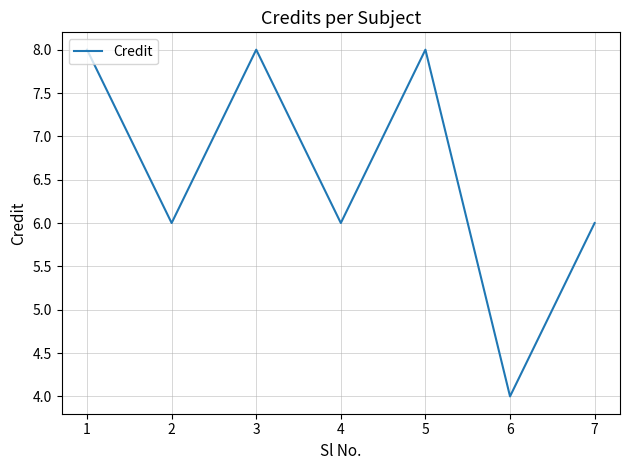

Reading left to right, list all the values displayed in this chart.

1=8	2=6	3=8	4=6	5=8	6=4	7=6